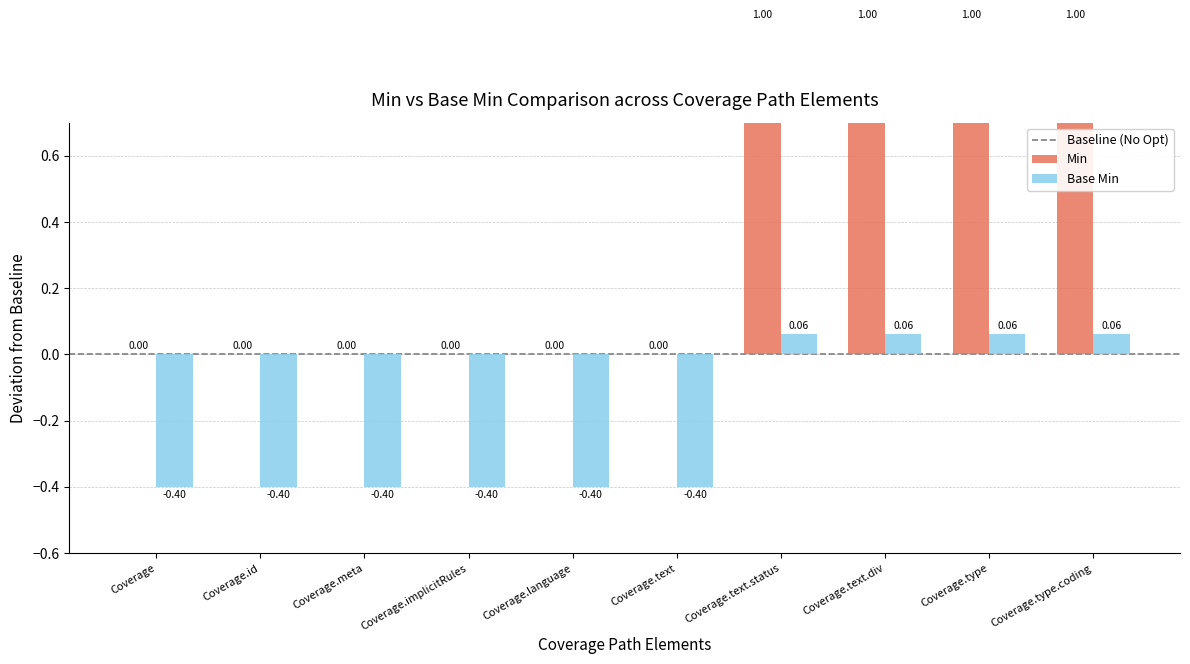

Which label corresponds to the smallest value in the chart?

Coverage